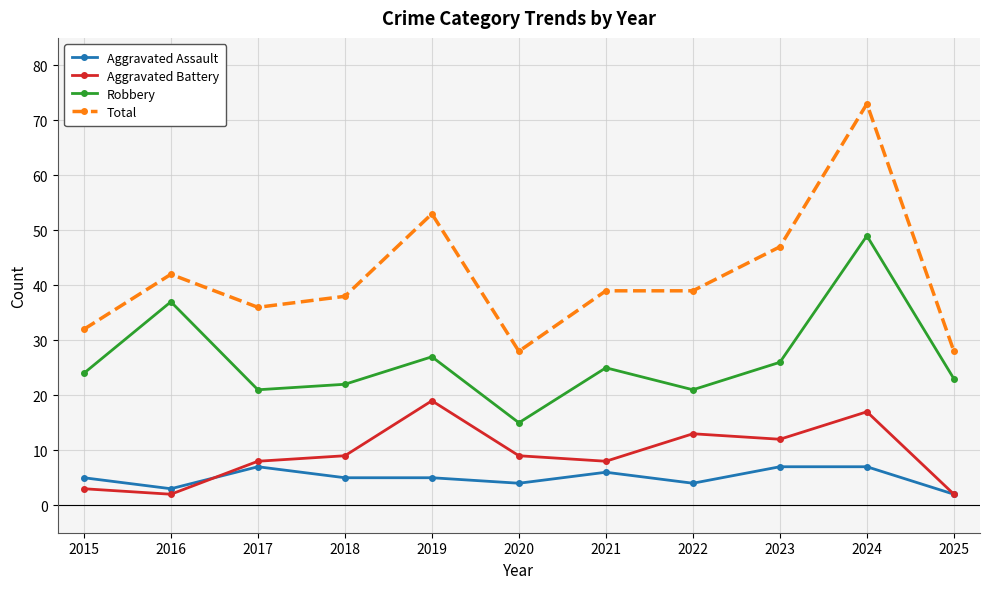

How many values in the Aggravated Battery series are below 9?

5